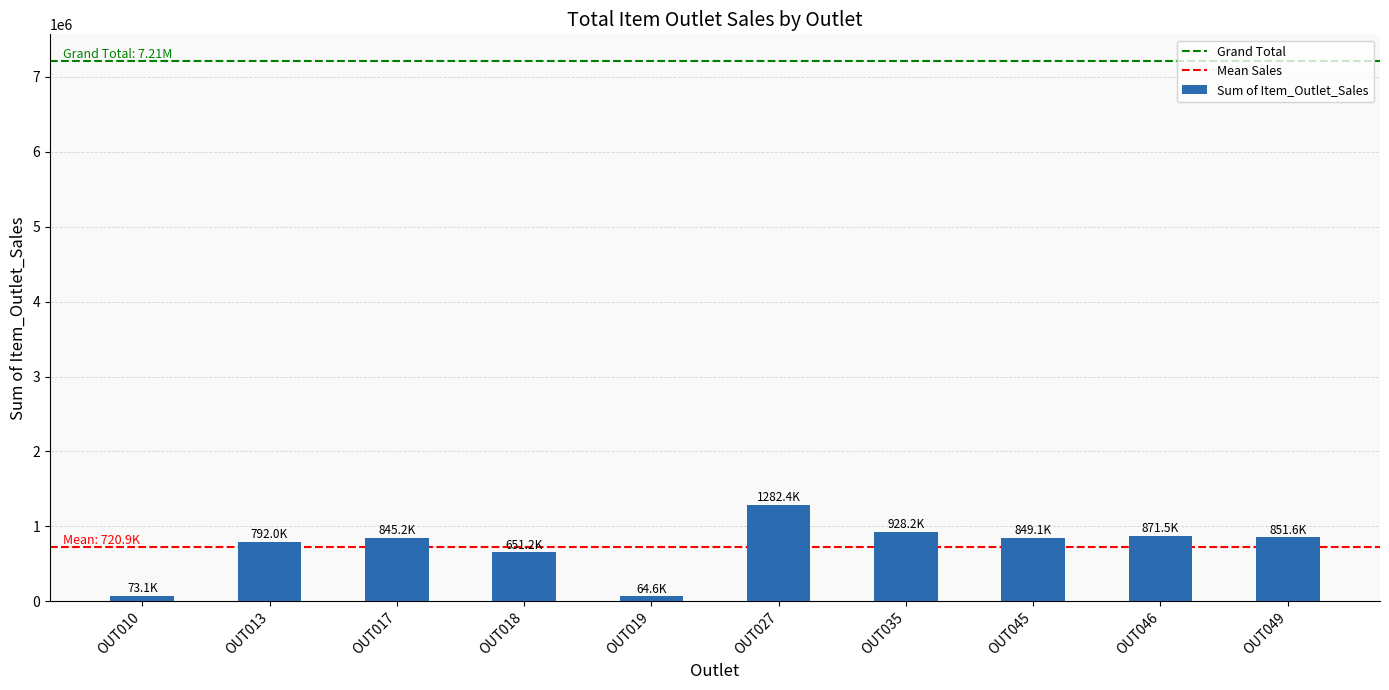

Does the chart contain any negative values?

No